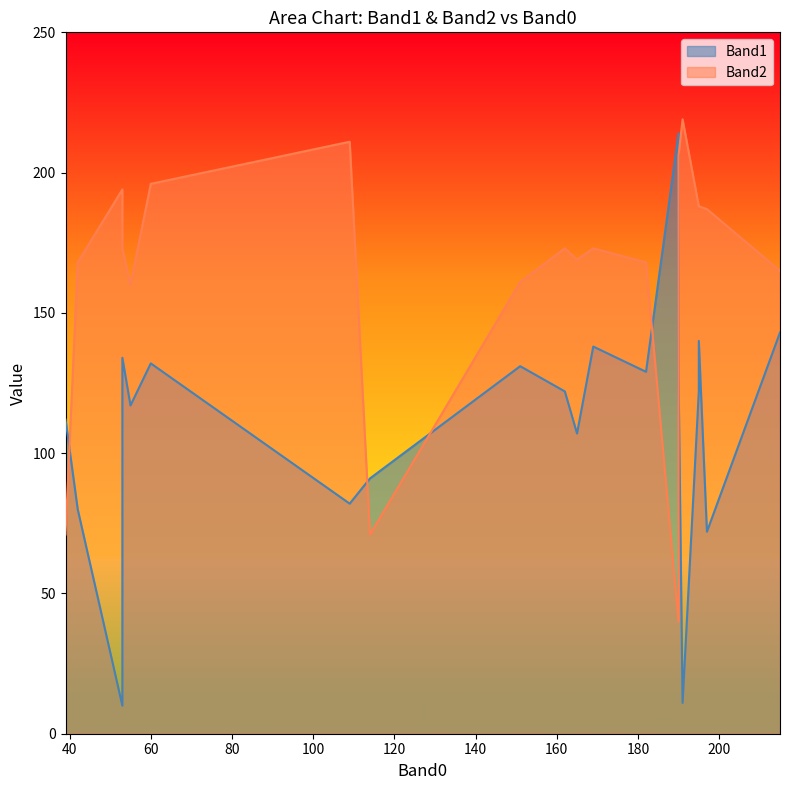

Count the number of categories in the chart.

20